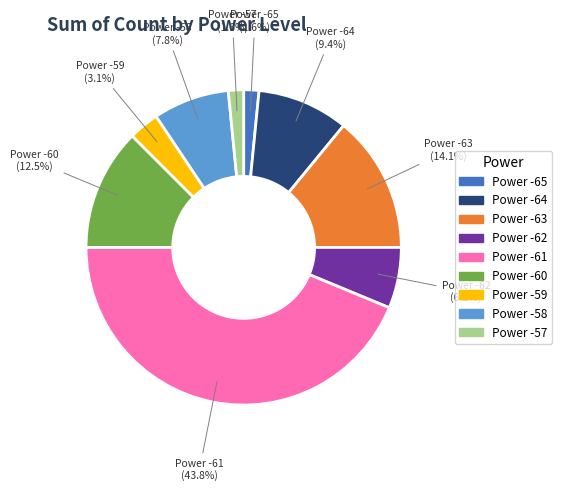

Which category has the biggest portion of the pie?

Power -61